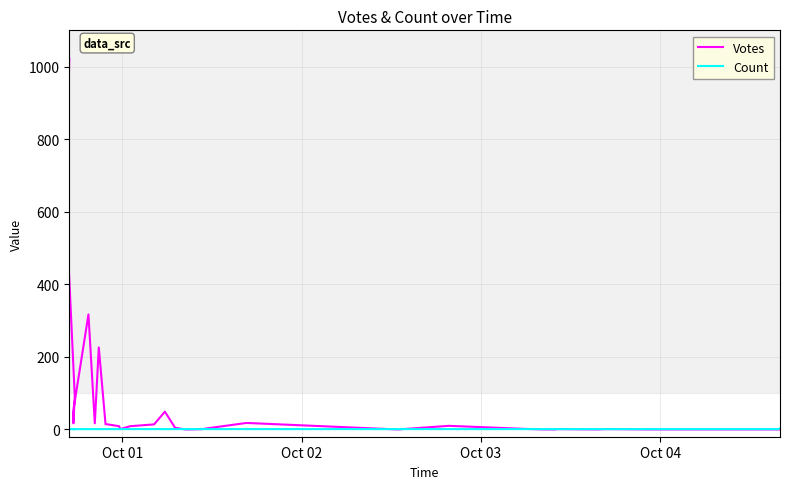

What is the value of the Votes point at the 23rd from the left?

10